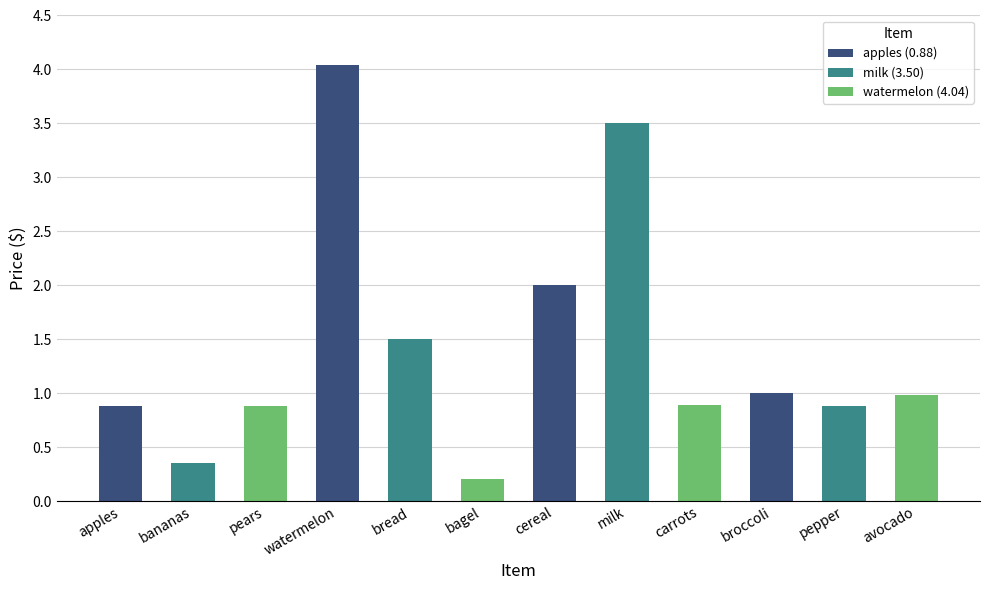

Which category has the highest value across all series?

watermelon